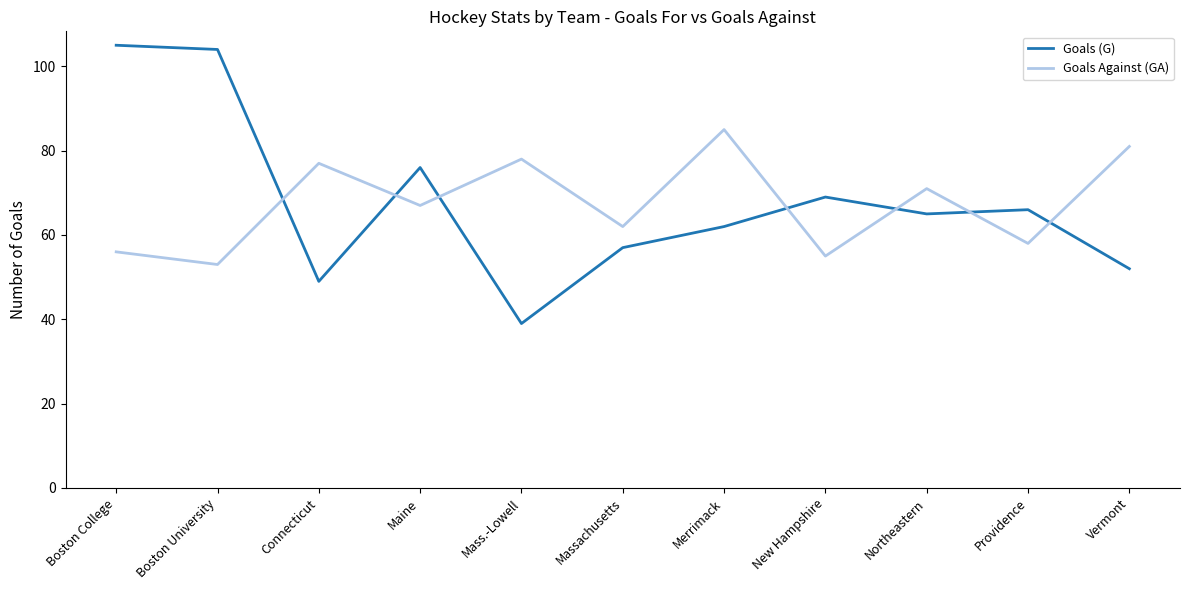

At which category is the sum across all series the highest?

Boston College